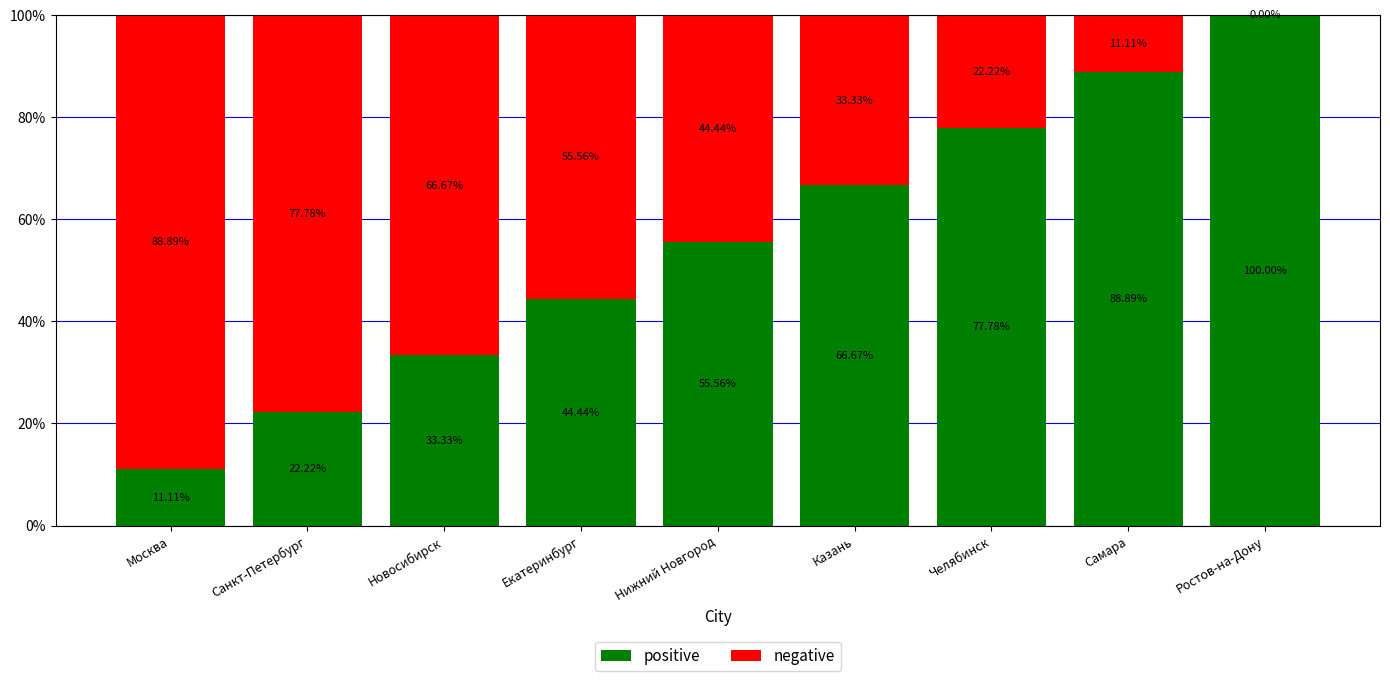

What is the total value across all series at Екатеринбург?

100.0